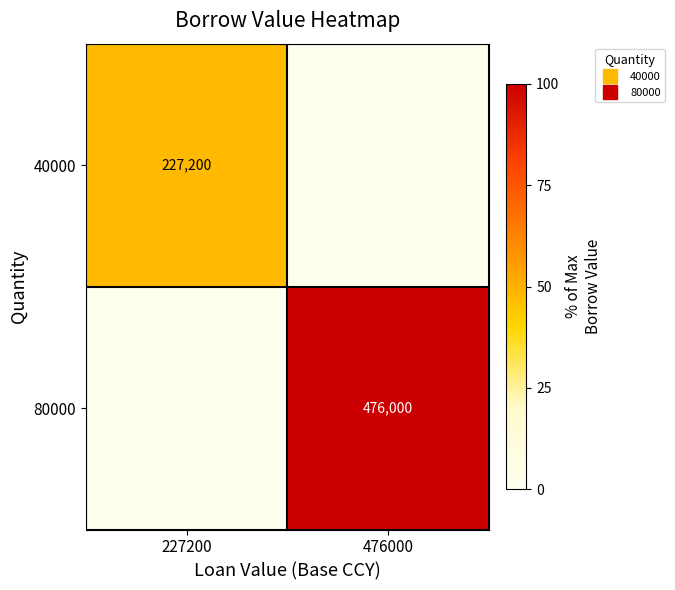

Which series changed the most between 227200 and 476000?

80000